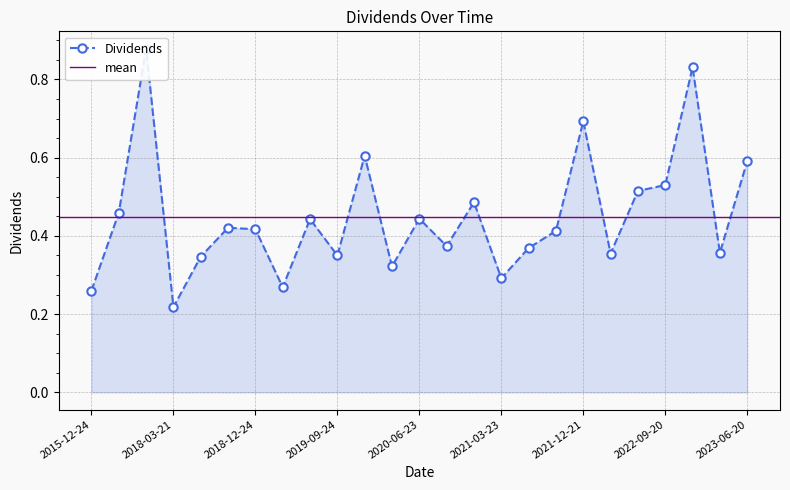

Count the values in the range 0 to 1.

25